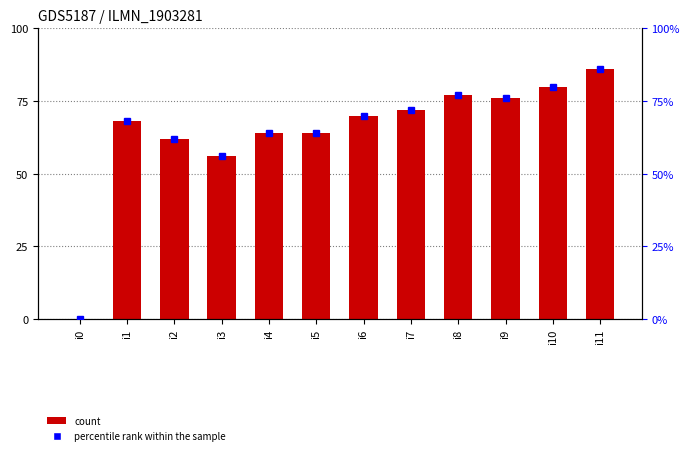

How many values are below 70?

6